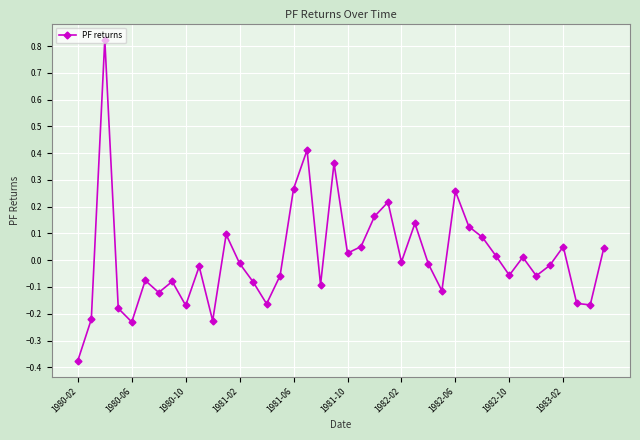

What is the difference between the maximum and minimum values?

1.2